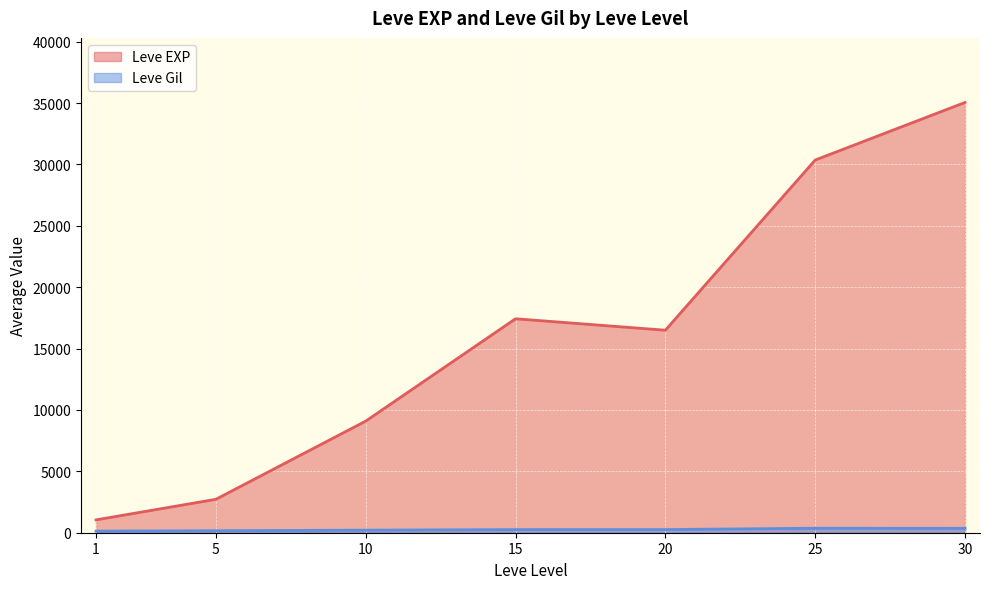

The Leve Gil series shows 284 at 5. True or false?

False